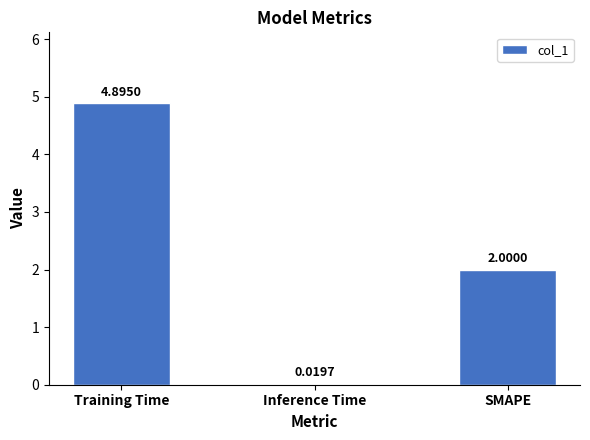

Rank the categories by value from lowest to highest.

Inference Time, SMAPE, Training Time